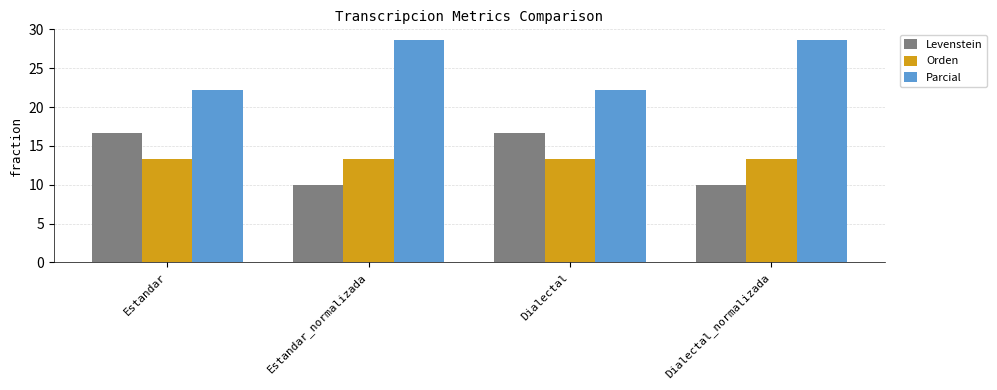

What is the total value across all series at Estandar_normalizada?

51.9